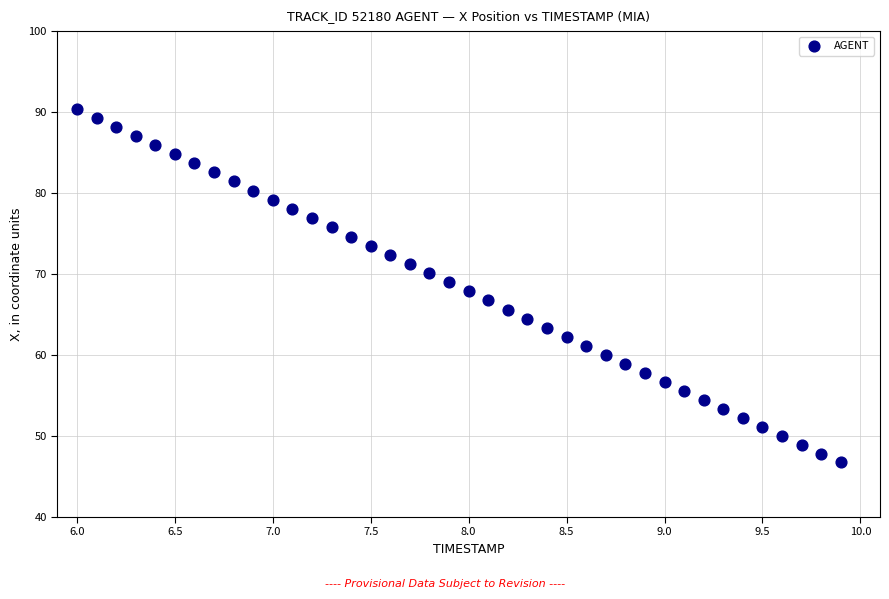

What is the range of X values (max minus min)?

3.9